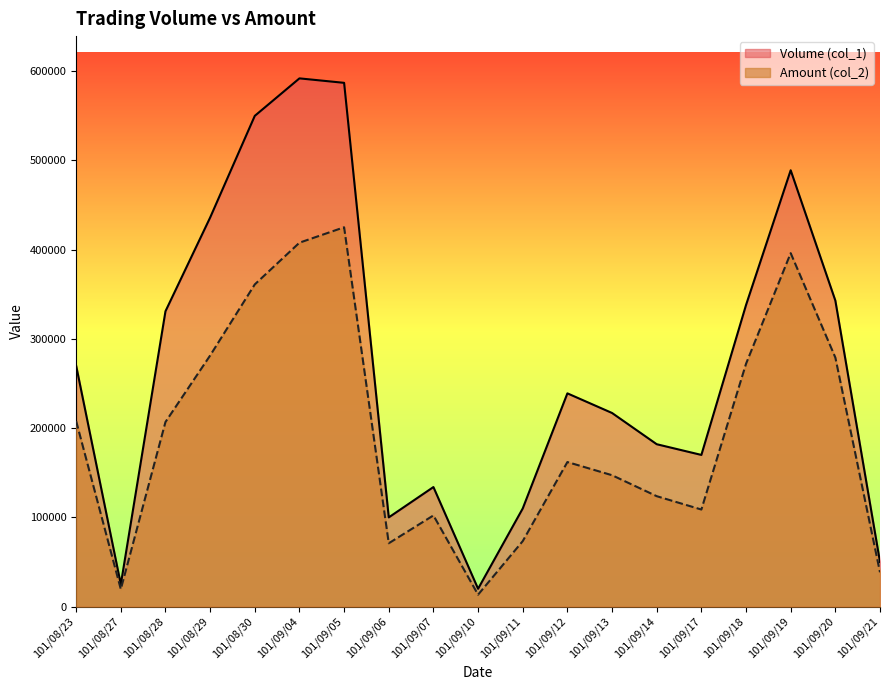

True or false: Amount (col_2) and Volume (col_1) cross at least once.

False